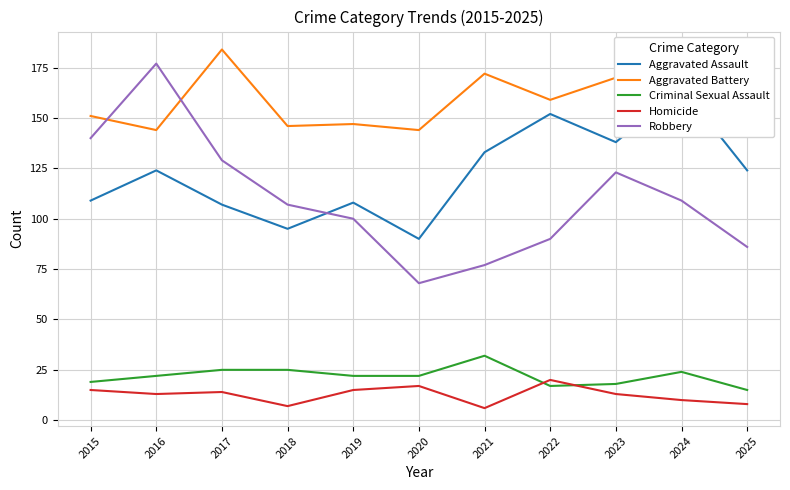

What is the total value across all series at 2016?

480